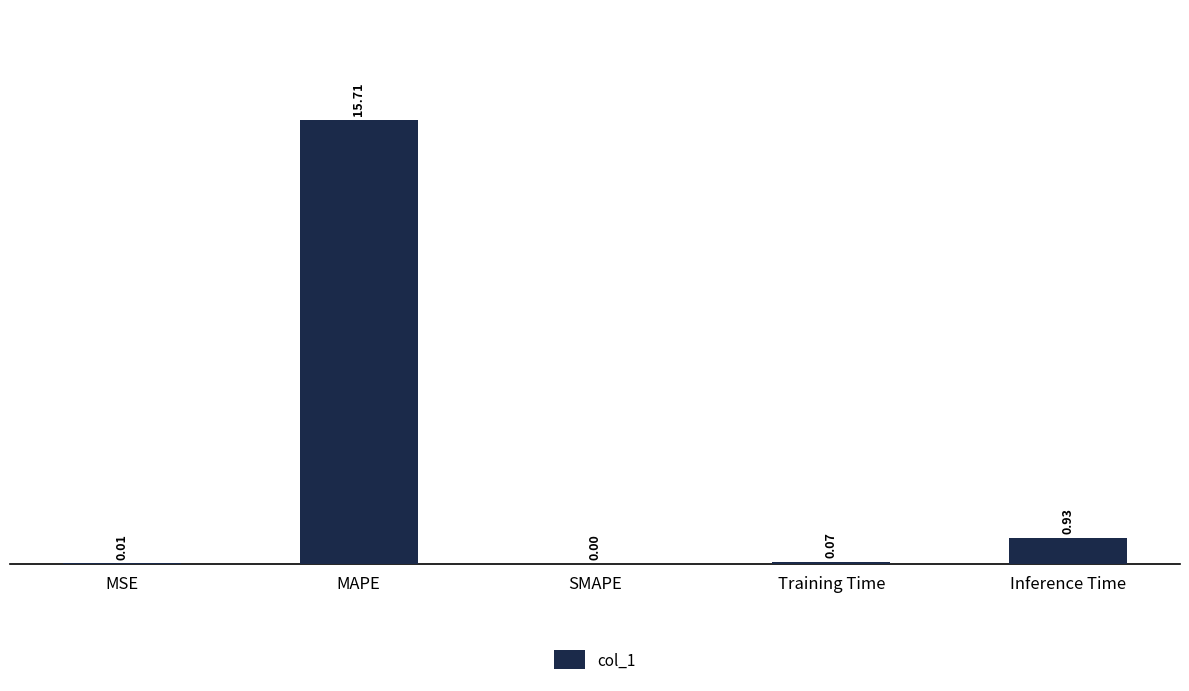

What is the sum of all values?

16.7